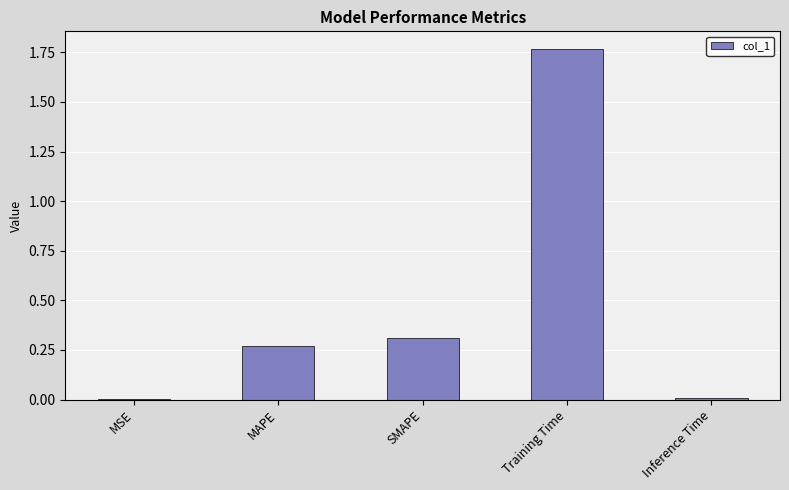

What is the change in value from MAPE to Training Time?

+1.5